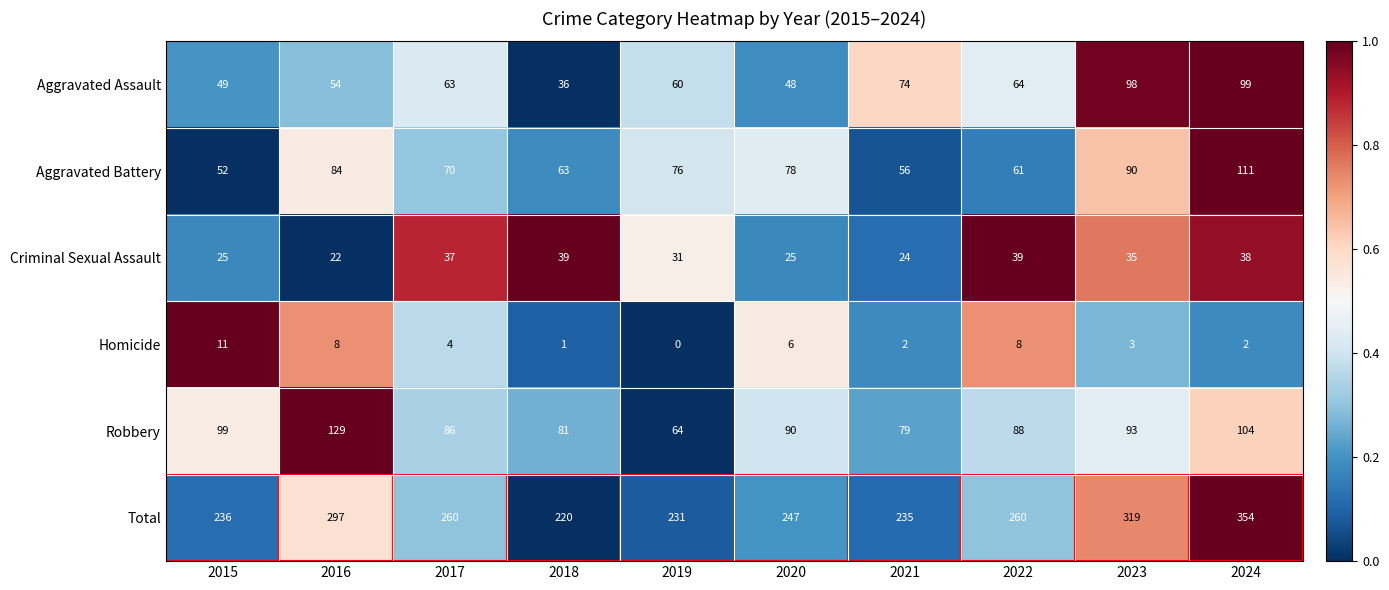

What is the lowest value of the Total series?

220